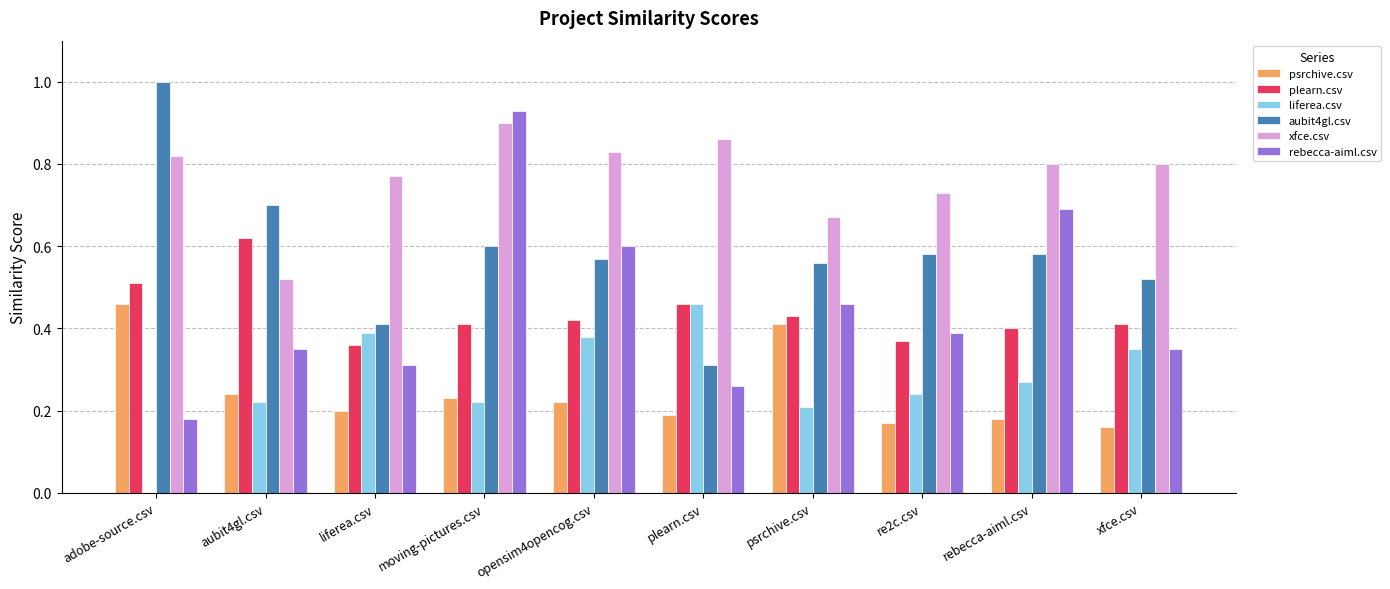

How many categories are shown in the chart?

10